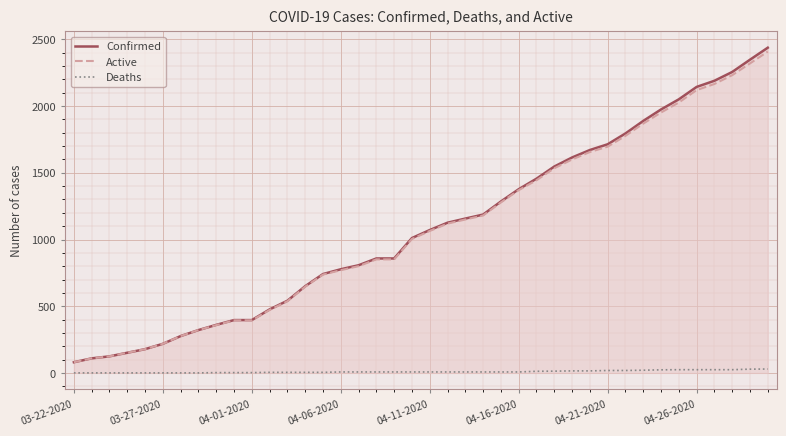

True or false: Deaths and Active cross at least once.

False